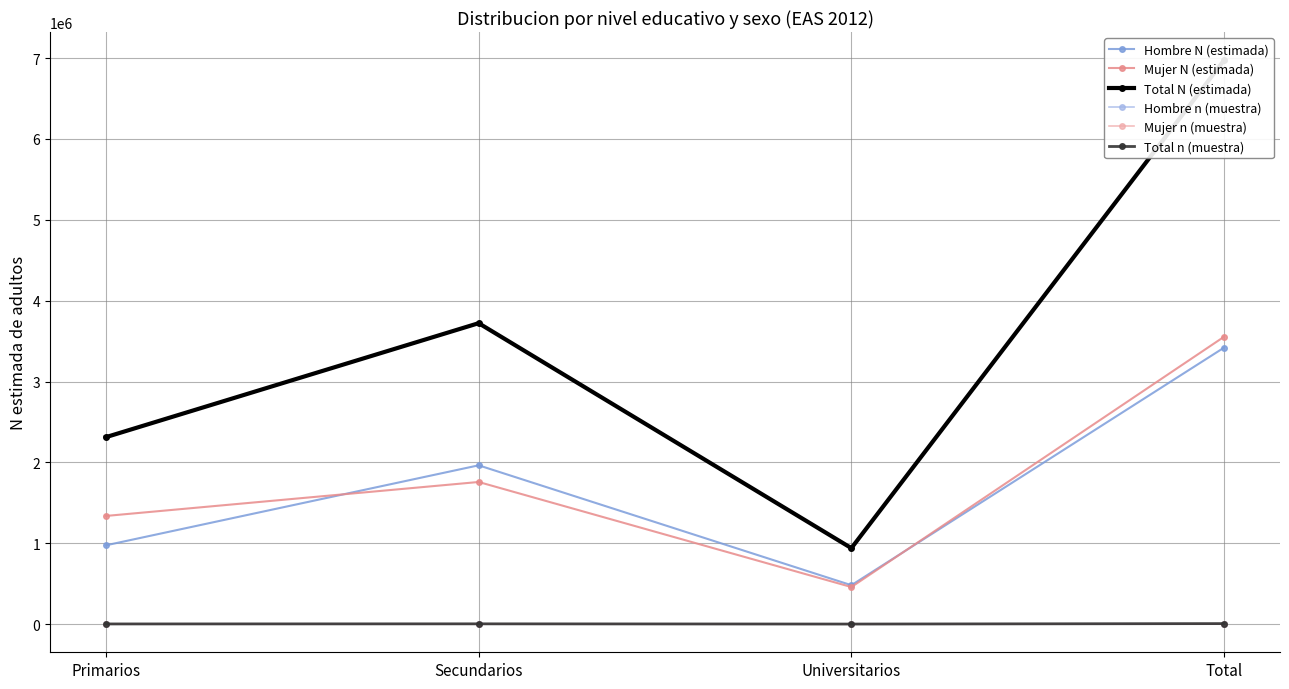

True or false: Mujer n (muestra) and Total N (estimada) intersect in this chart.

False